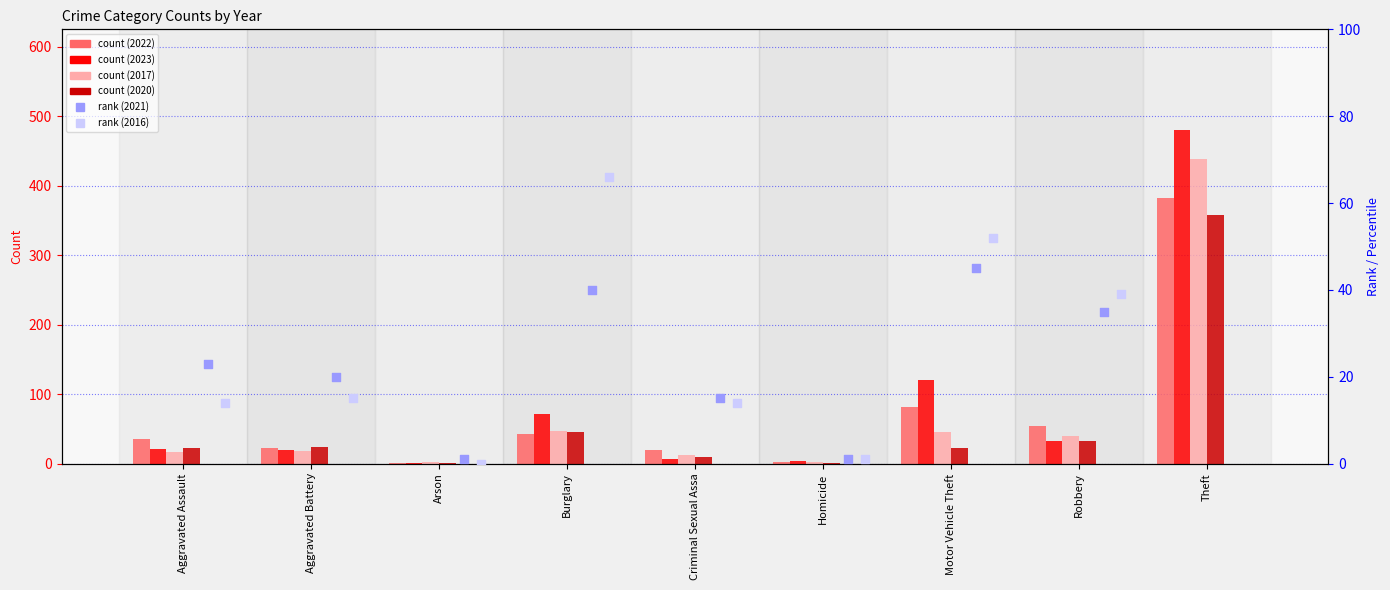

Which series reaches the maximum Y coordinate?

2023